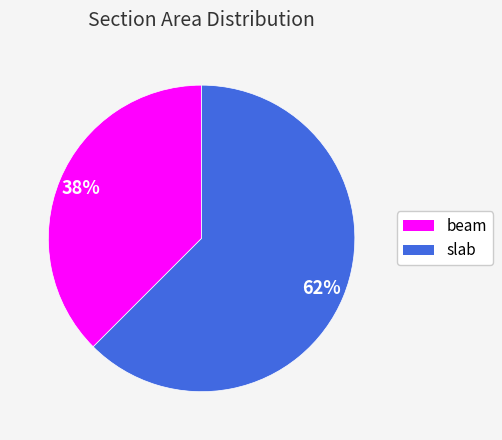

Do beam and slab together represent more than half of the pie?

Yes